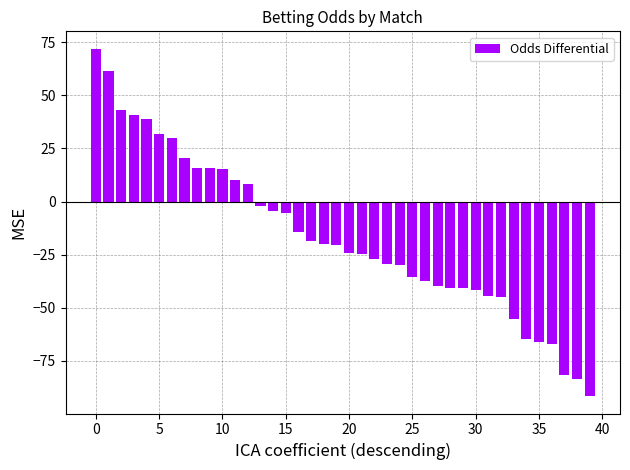

What is the value of the 38th bar from the left?

-81.8